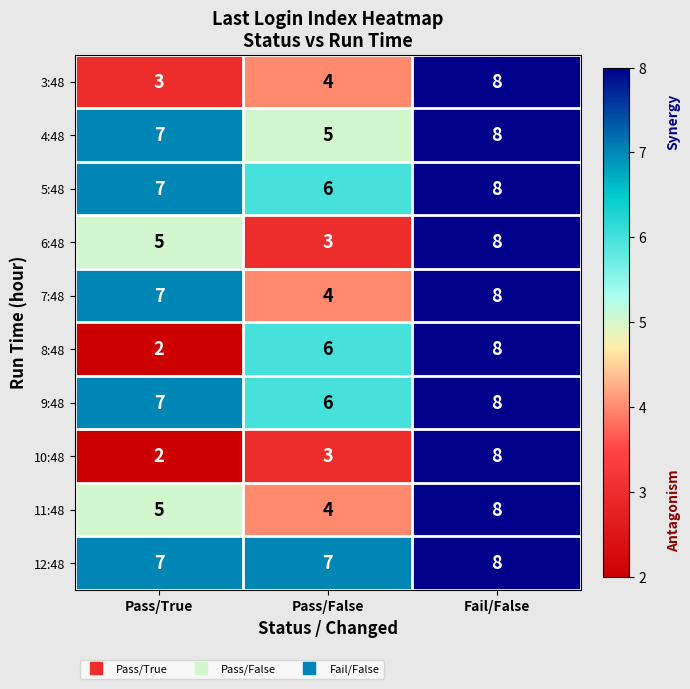

Read the 11:48 value at Pass/True.

5